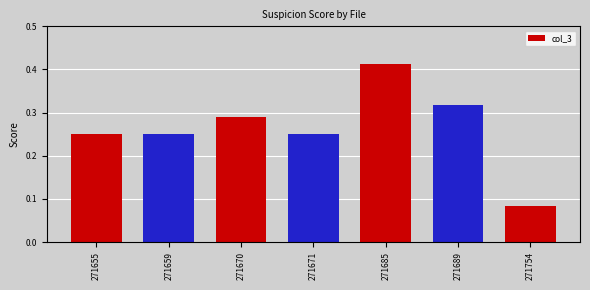

Is it true that the value at 271689 is 0.6?

False